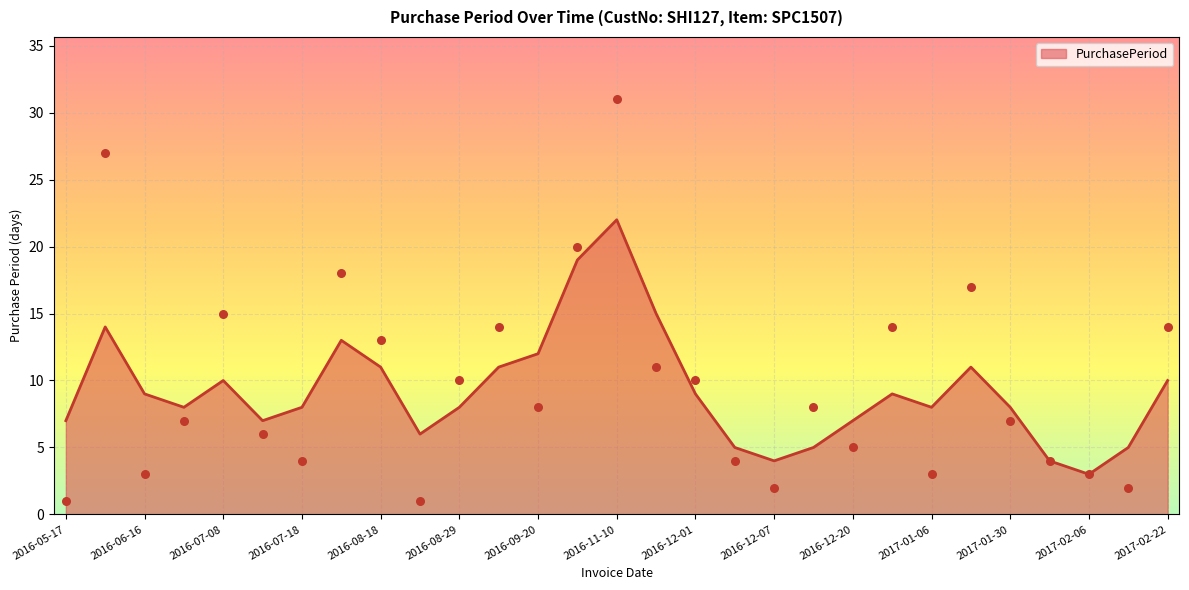

Approximately how many times larger is the value at 26 compared to 15?

0.2